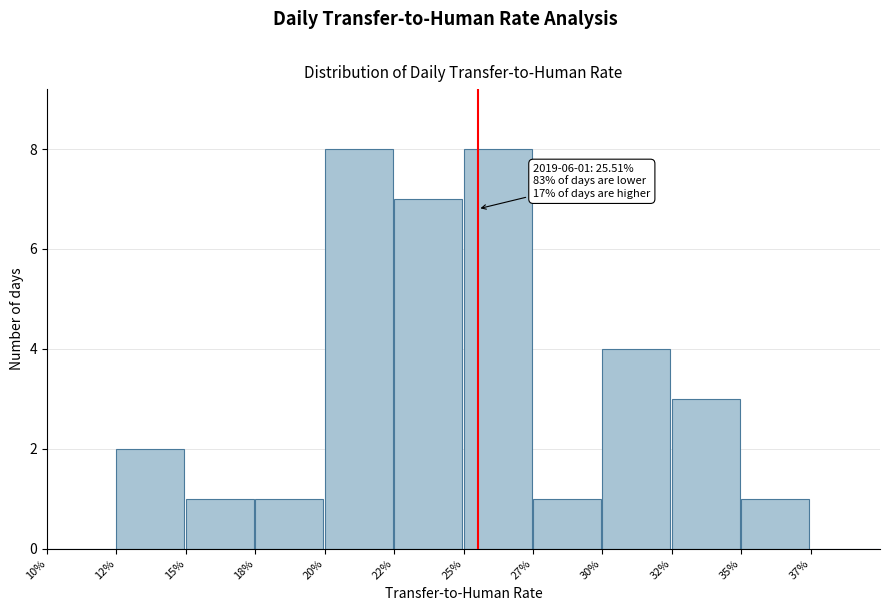

Reading left to right, list all the values displayed in this chart.

10%=0	12%=2	15%=1	18%=1	20%=8	22%=7	25%=8	27%=1	30%=4	32%=3	35%=1	37%=0